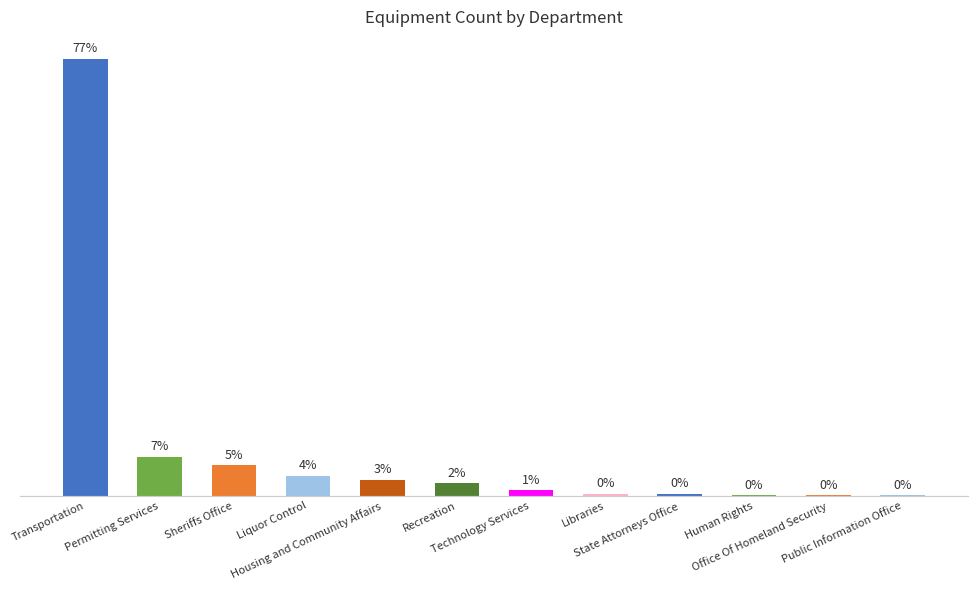

How many series are shown in this chart?

1